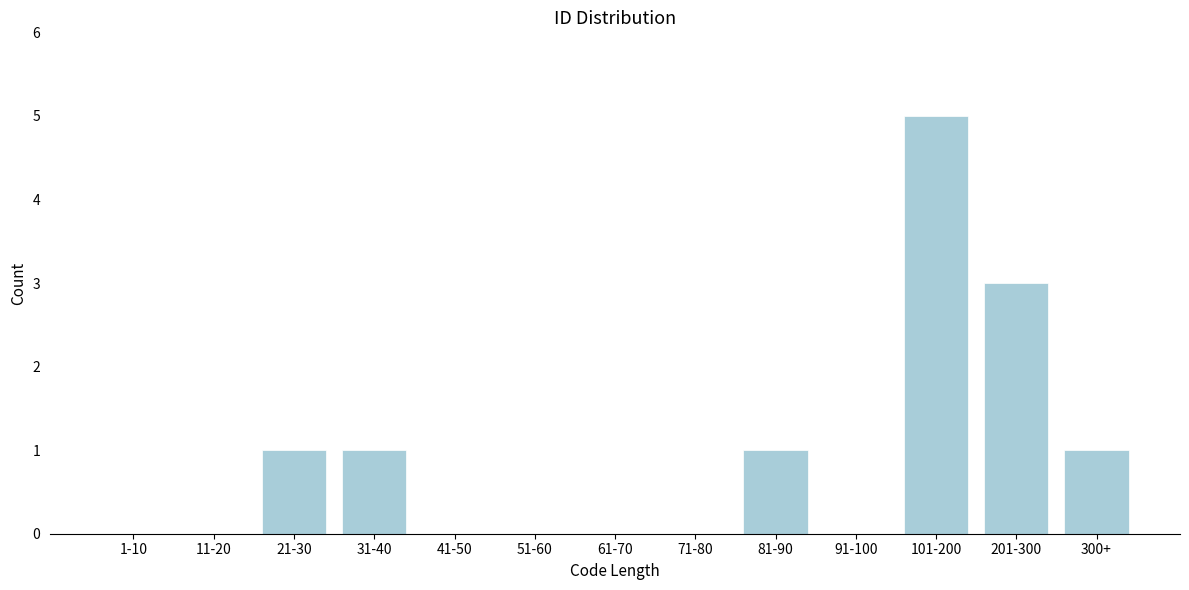

Reading right to left, what are all the values shown in this chart?

300+=1	201-300=3	101-200=5	91-100=0	81-90=1	71-80=0	61-70=0	51-60=0	41-50=0	31-40=1	21-30=1	11-20=0	1-10=0